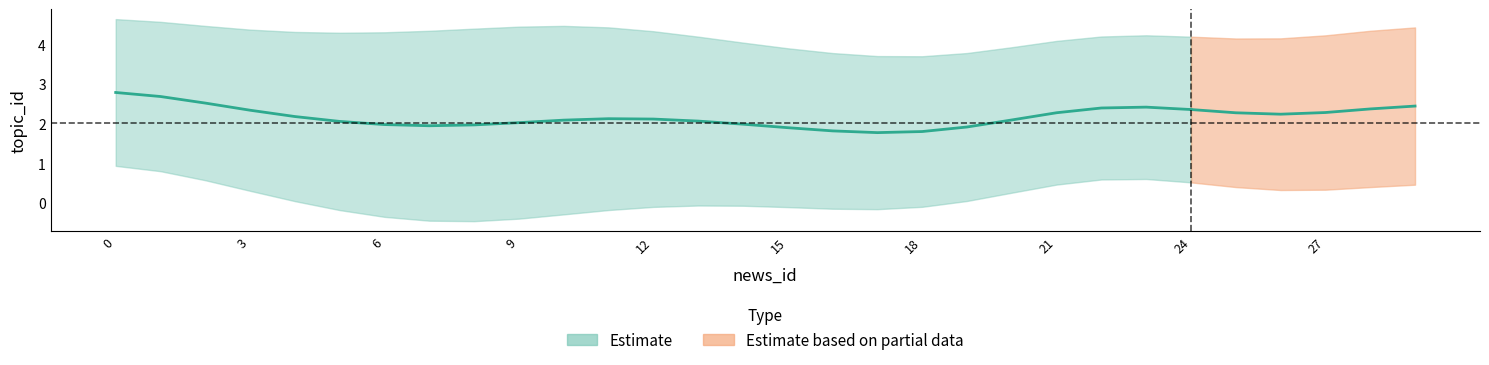

Which has a higher value, 4 or 13?

4